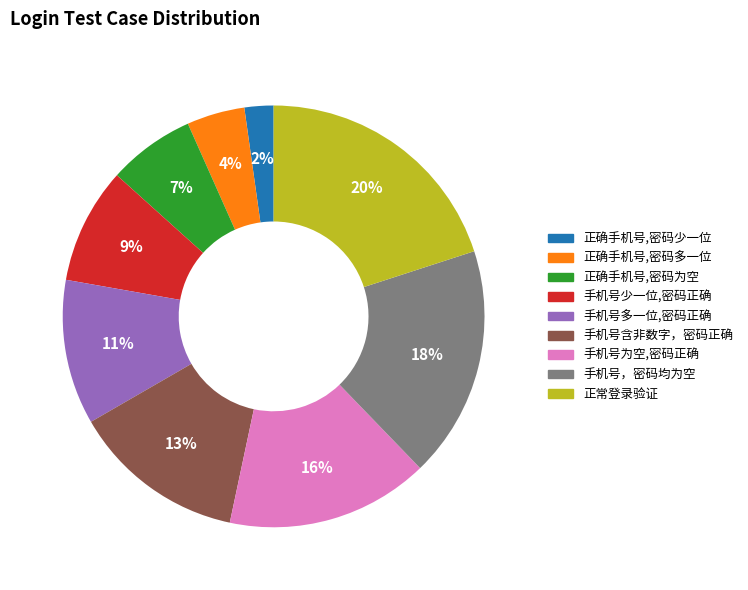

To the nearest percent, what portion does 手机号少一位,密码正确 represent?

9%